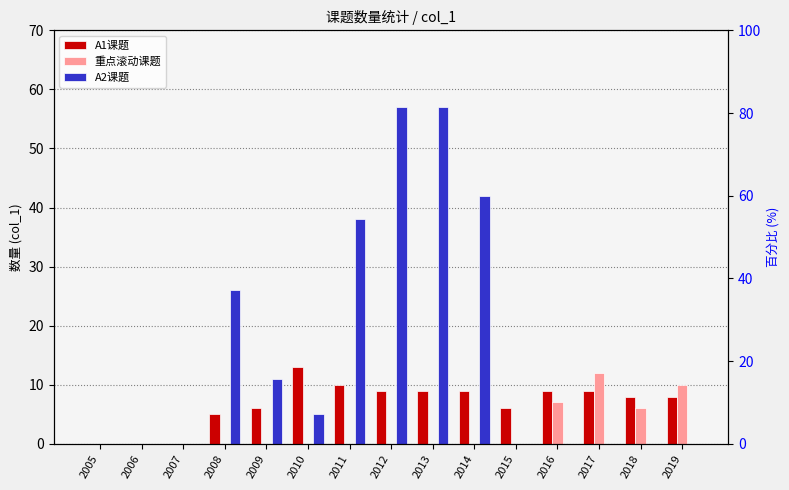

Is the value of 重点滚动课题 at 2015 greater than the value of A1课题 at 2007?

No